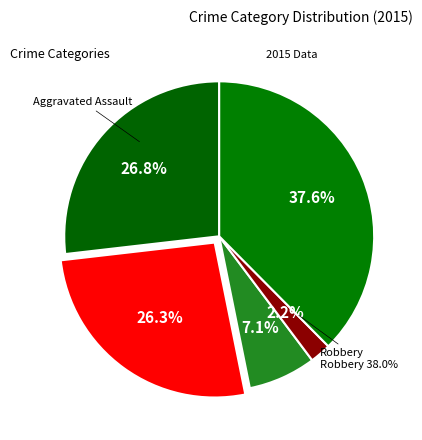

Which slice is the largest?

Robbery